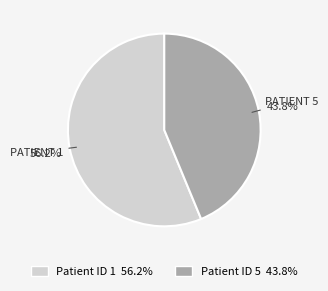

Is there a majority slice in this chart?

Yes